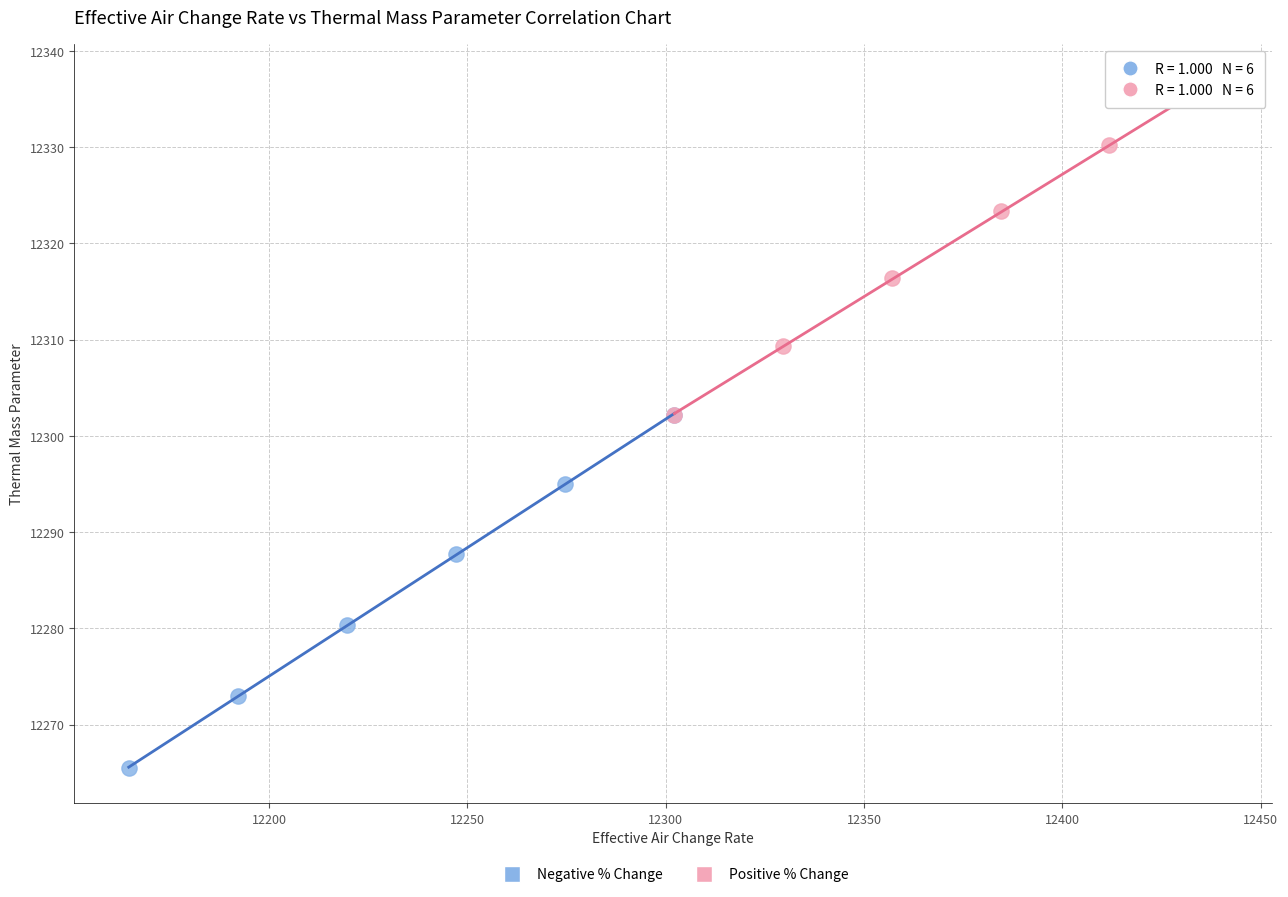

Which series contains the highest Y value?

Positive % Change